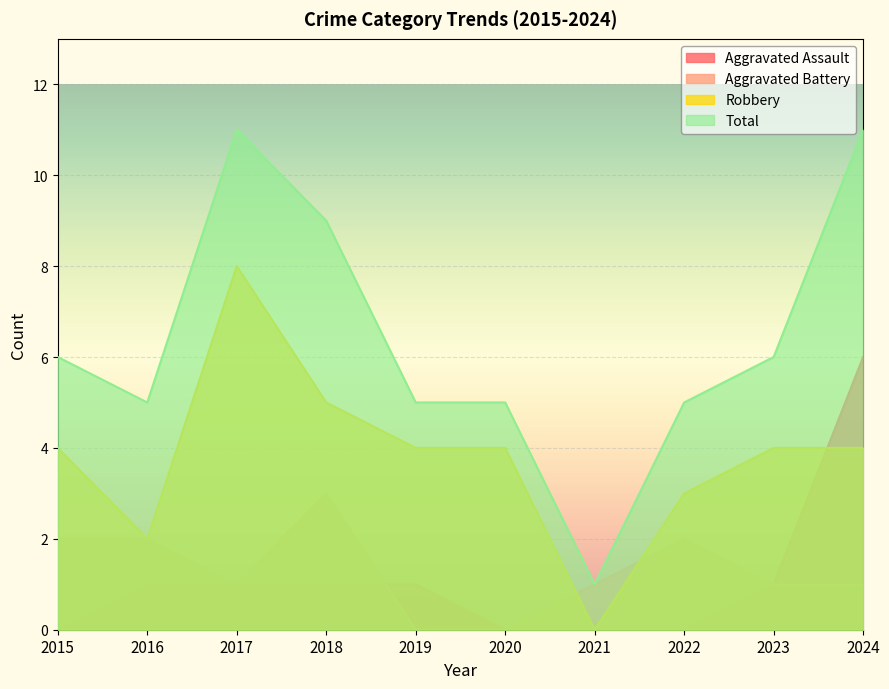

How many lines are shown in the chart?

4